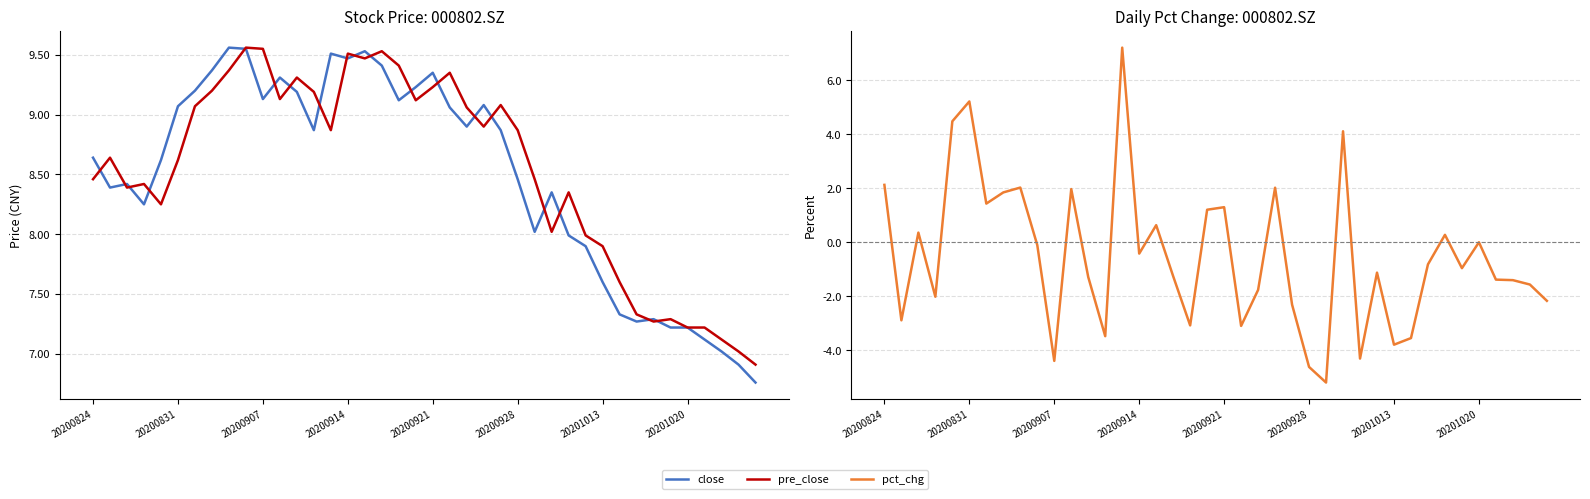

Reading right to left, transcribe all the data shown in this chart.

close: 6.8	6.9	7.0	7.1	7.2	7.2	7.3	7.3	7.3	7.6	7.9	8.0	8.3	8.0	8.5	8.9	9.1	8.9	9.1	9.3	9.2	9.1	9.4	9.5	9.5	9.5	8.9	9.2	9.3	9.1	9.6	9.6	9.4	9.2	9.1	8.6	8.2	8.4	8.4	8.6
pre_close: 6.9	7.0	7.1	7.2	7.2	7.3	7.3	7.3	7.6	7.9	8.0	8.3	8.0	8.5	8.9	9.1	8.9	9.1	9.3	9.2	9.1	9.4	9.5	9.5	9.5	8.9	9.2	9.3	9.1	9.6	9.6	9.4	9.2	9.1	8.6	8.2	8.4	8.4	8.6	8.5
pct_chg: -2.2	-1.6	-1.4	-1.4	0.0	-1.0	0.3	-0.8	-3.6	-3.8	-1.1	-4.3	4.1	-5.2	-4.6	-2.3	2.0	-1.8	-3.1	1.3	1.2	-3.1	-1.3	0.6	-0.4	7.2	-3.5	-1.3	2.0	-4.4	-0.1	2.0	1.8	1.4	5.2	4.5	-2.0	0.4	-2.9	2.1